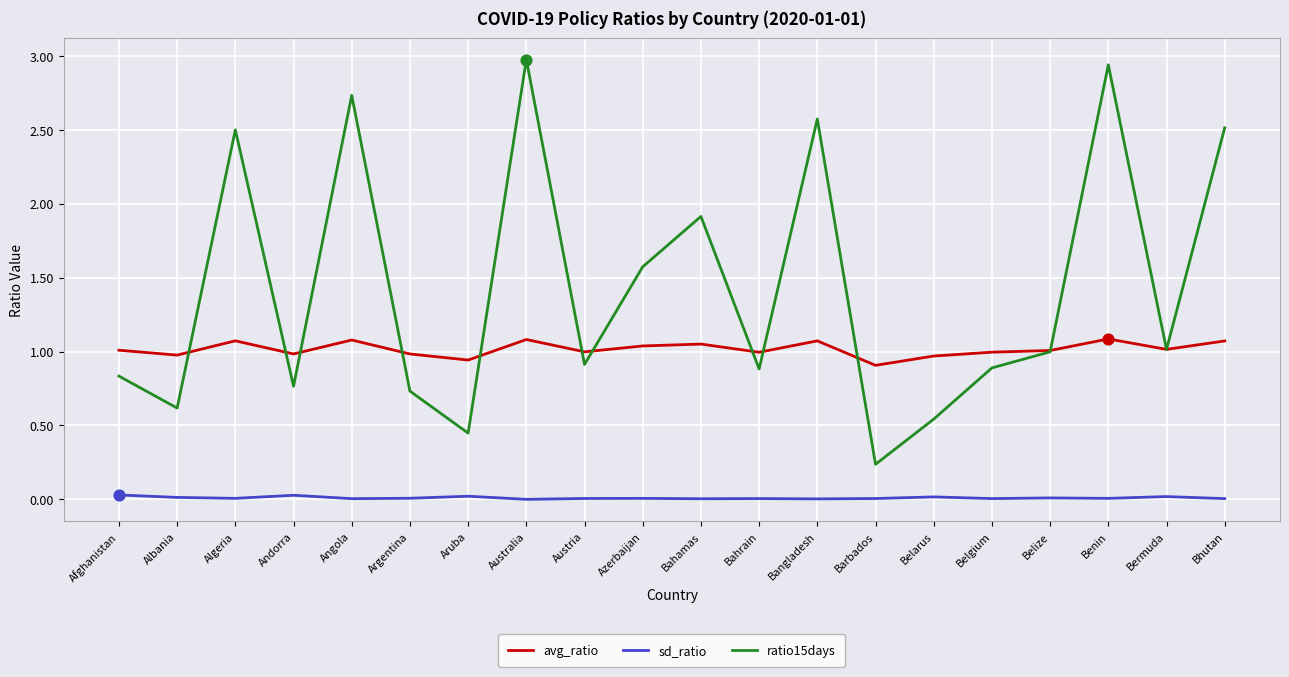

What are all the series names shown in the legend?

avg_ratio, sd_ratio, ratio15days